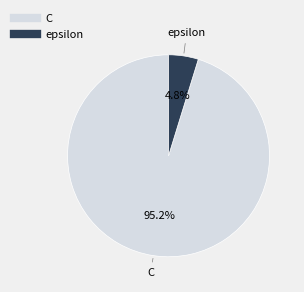

Which category has the biggest portion of the pie?

C